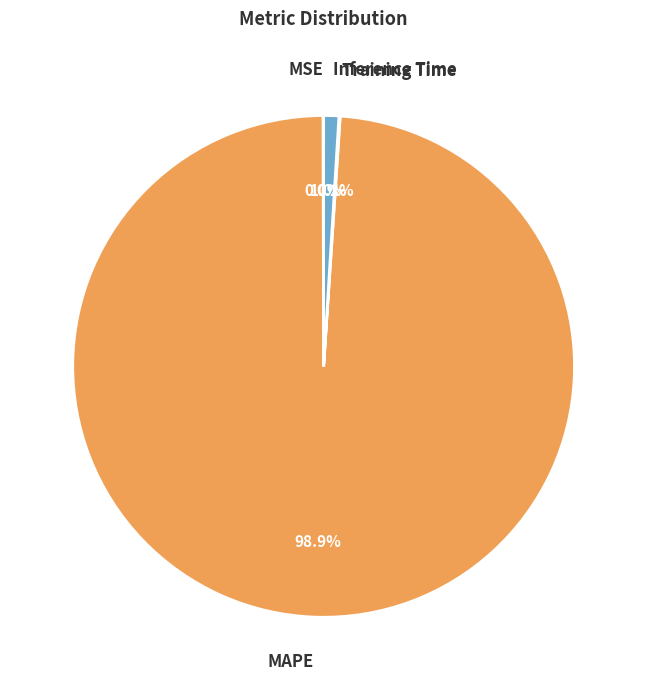

To the nearest percent, what percentage of the pie is Inference Time?

1%